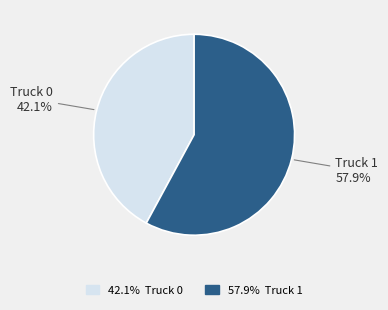

Is there a majority slice in this chart?

Yes